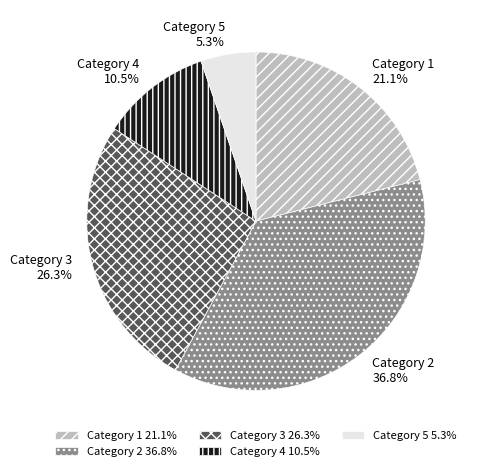

How much of the chart is everything except Category 4?

89.5%